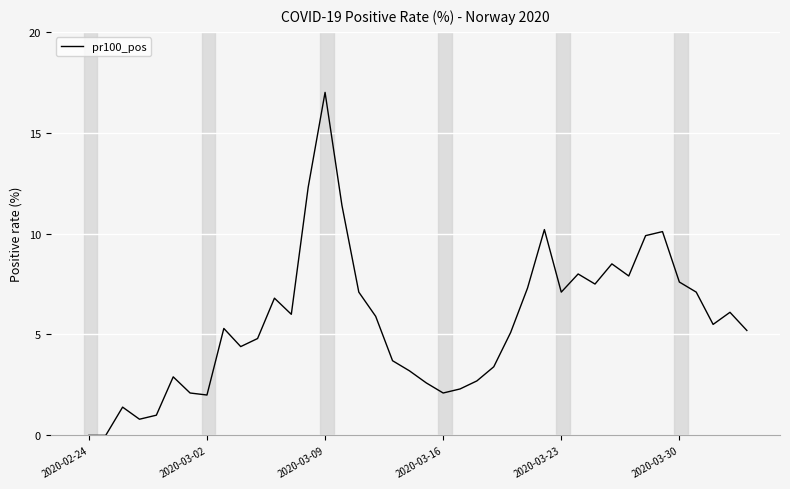

What is the greatest value displayed?

17.0